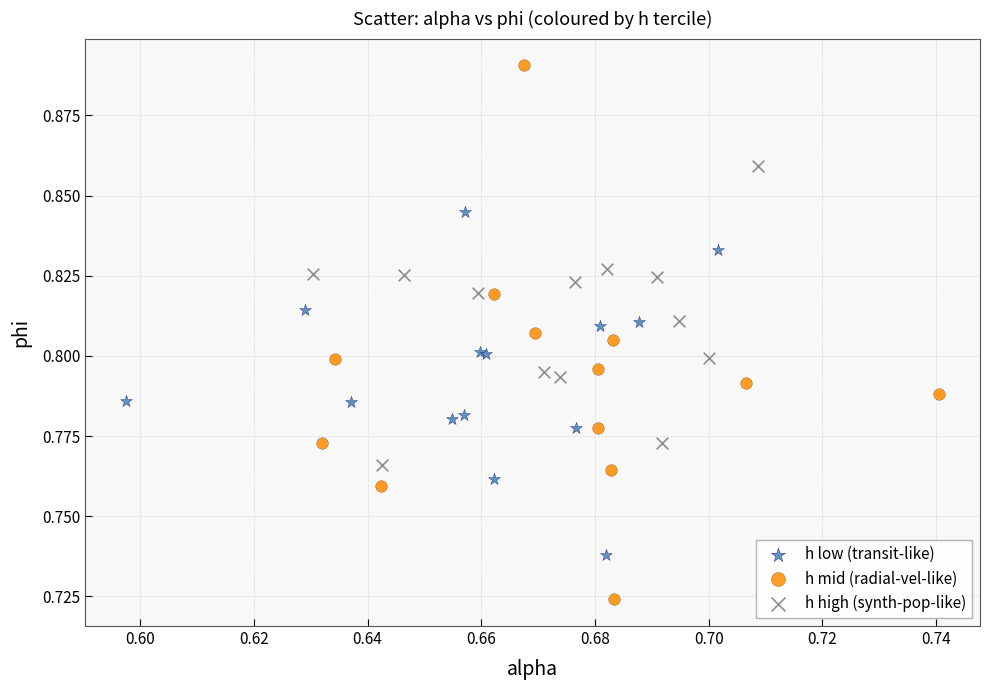

Which series contains the lowest Y value?

h mid (radial-vel-like)